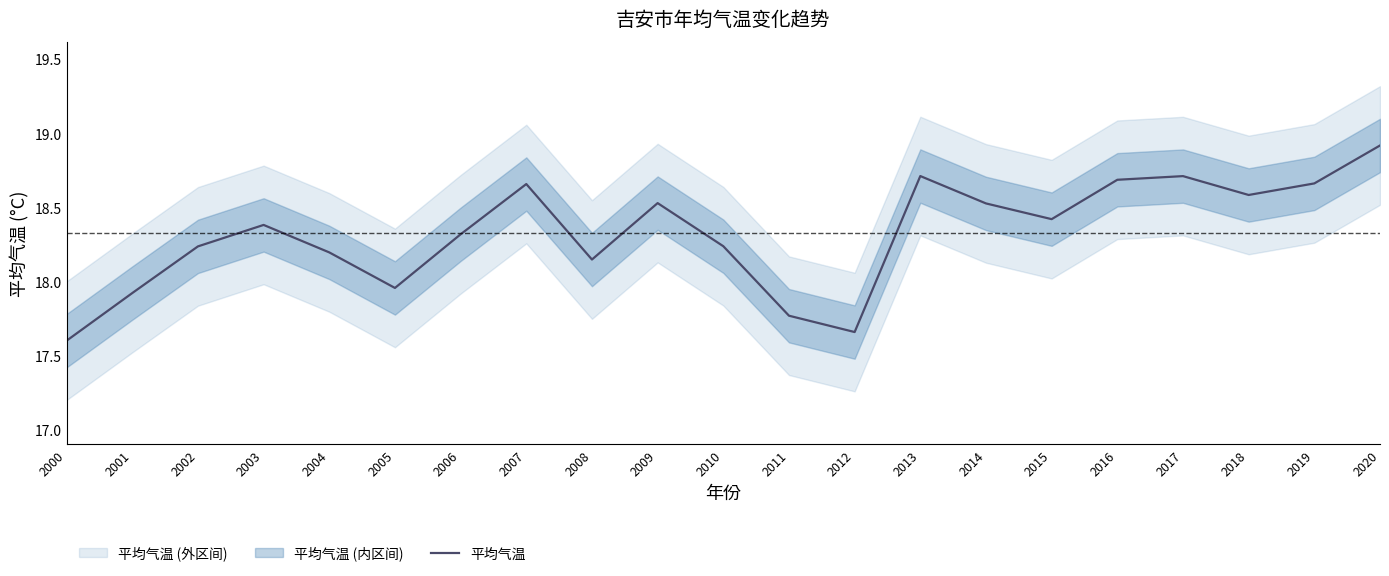

How many lines are shown in the chart?

1